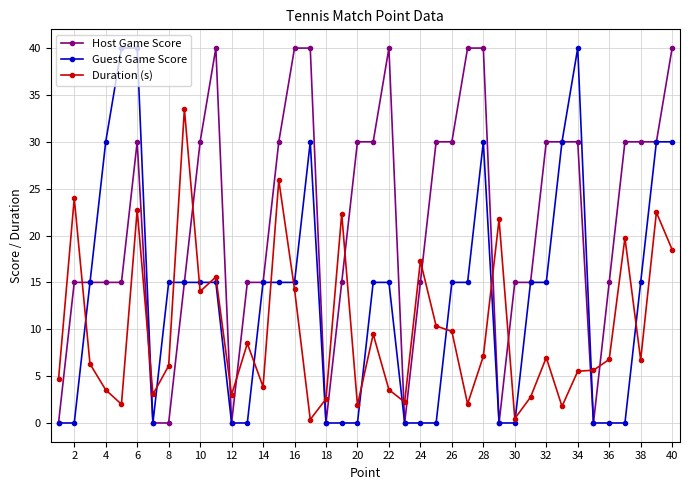

Which series has the largest total across all categories?

Host Game Score